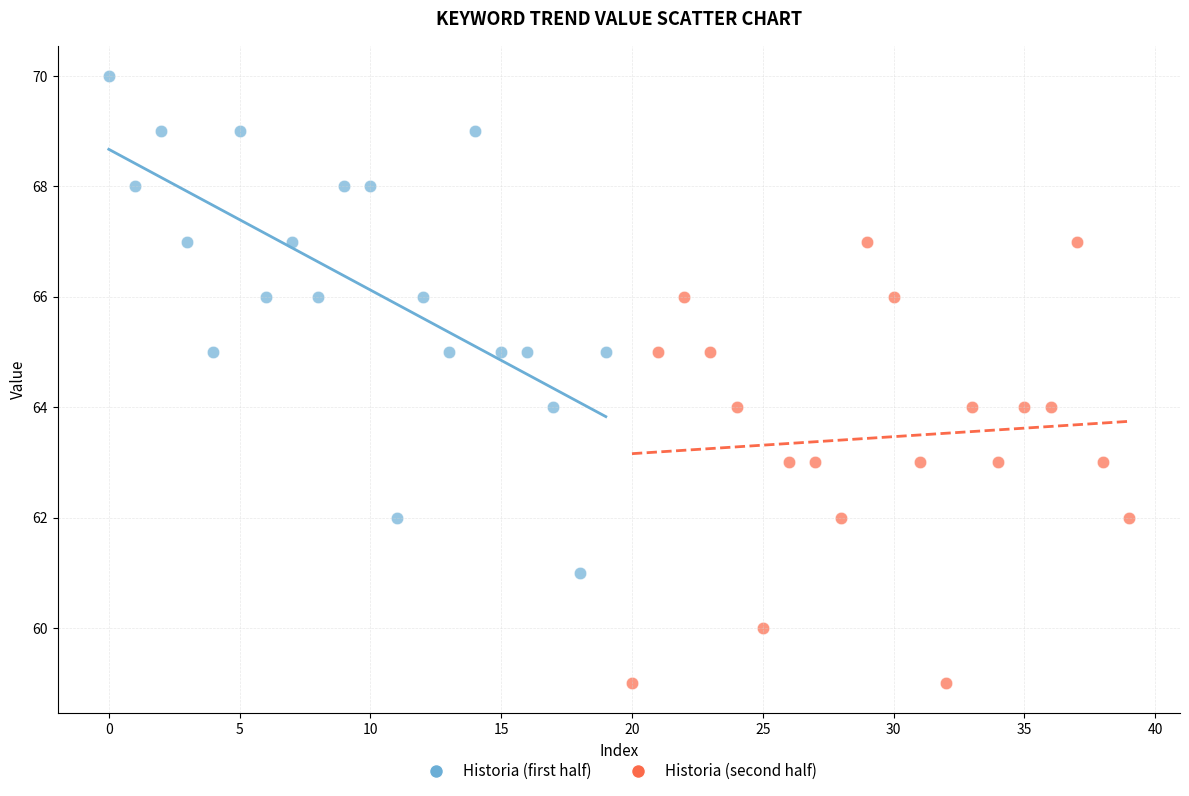

What are all the series names shown in the legend?

Historia (first half), Historia (second half)